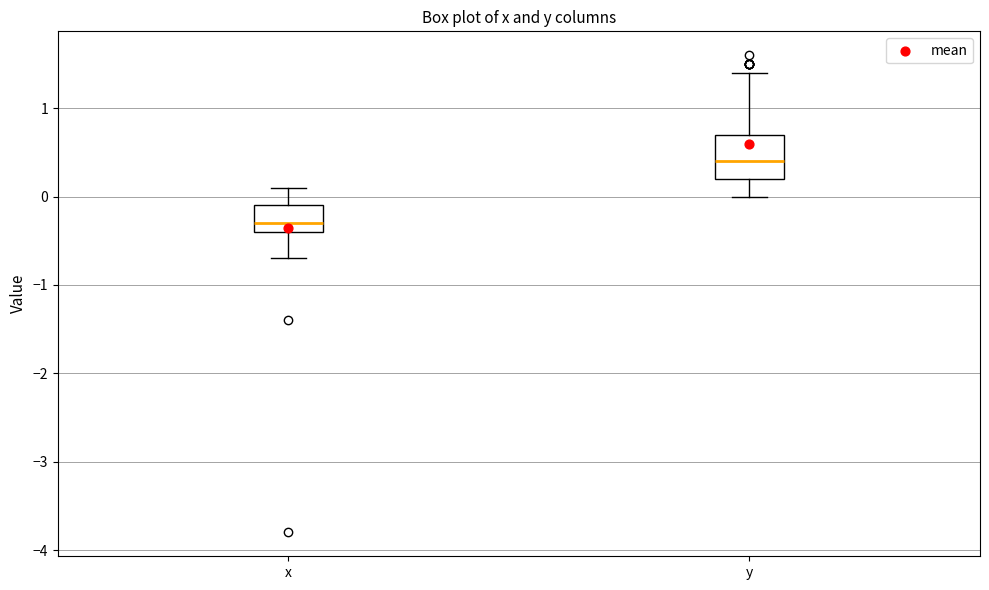

Where does the upper whisker of the box for y end on the y-axis? The values are not printed on the chart, so give them approximately, as read against the axis.

1.4